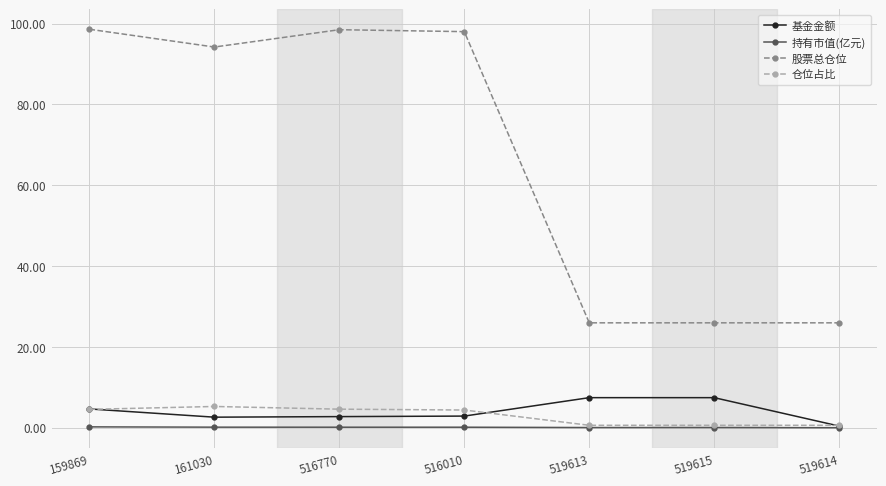

The value of 持有市值(亿元) at 519615 is 0.0. True or false?

True